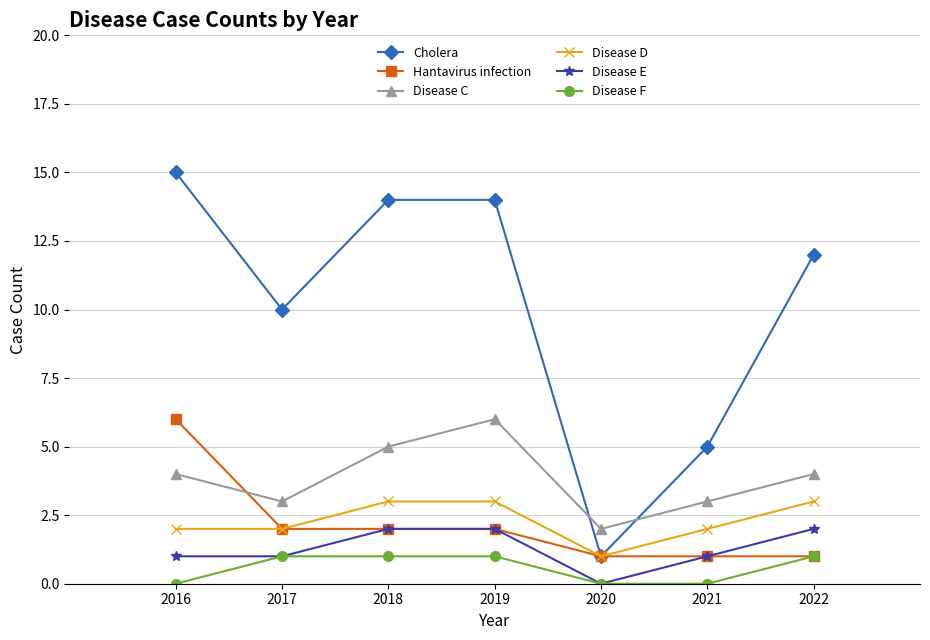

Which series has the largest total across all categories?

Cholera